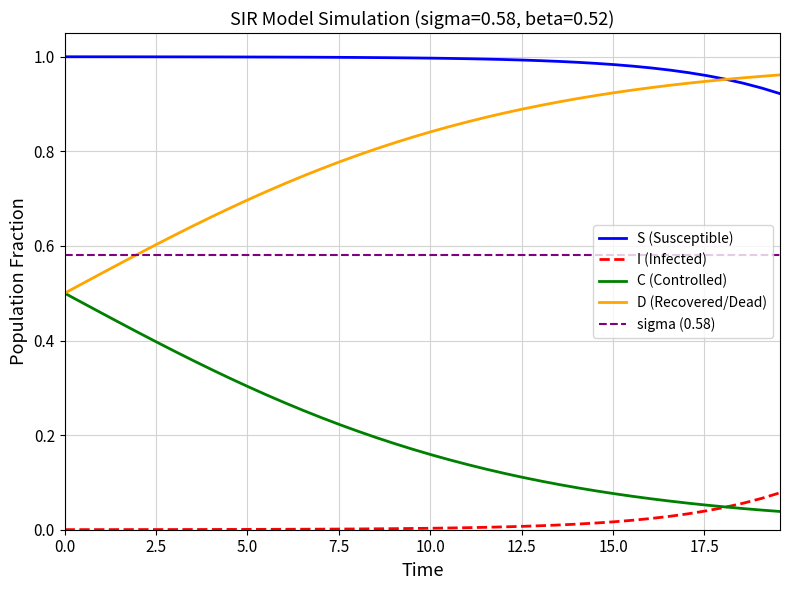

True or false: C (Controlled) and S (Susceptible) intersect in this chart.

False